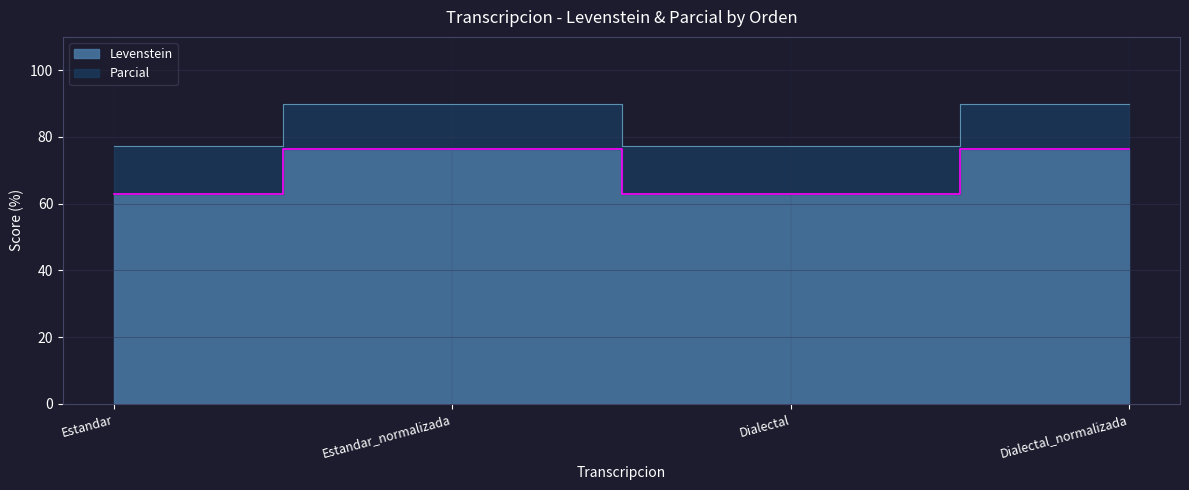

At Estandar, list the series in order from smallest to largest.

Levenstein, Parcial